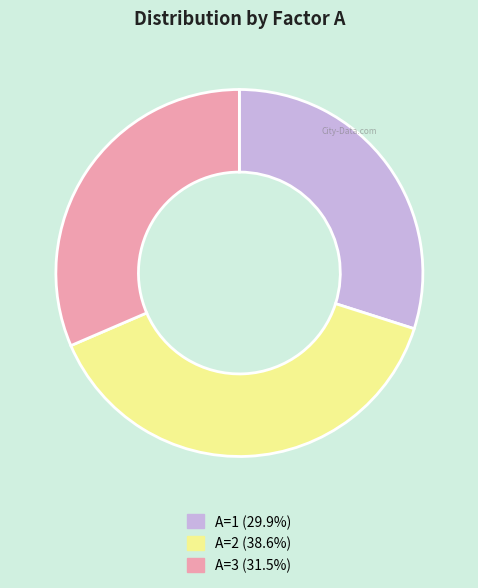

How many slices are in this pie chart?

3